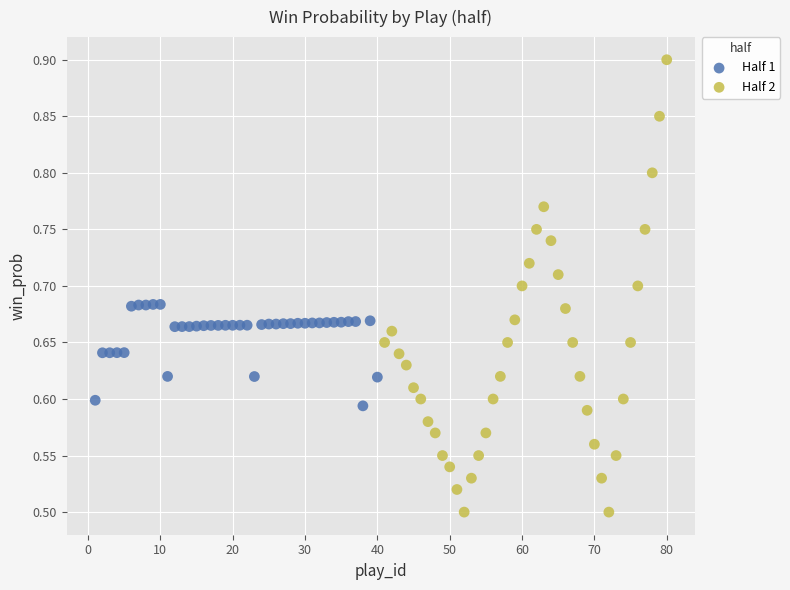

Which series reaches the minimum Y coordinate?

Half 2